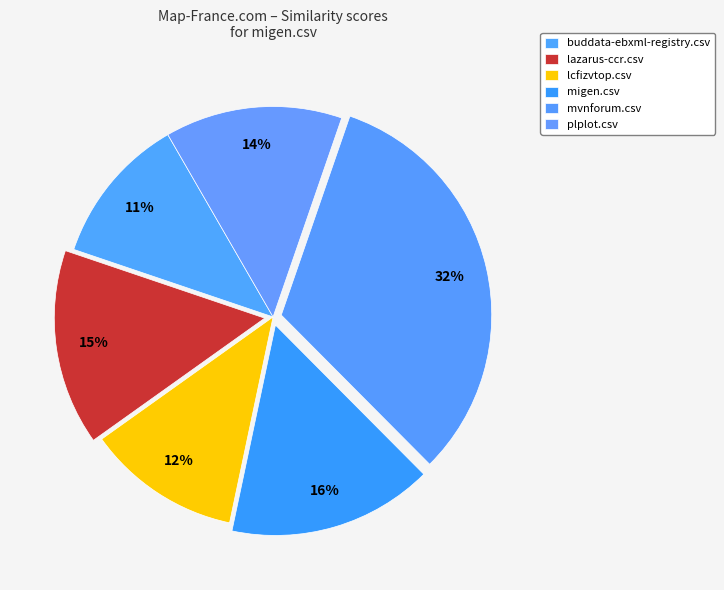

What percentage is the mvnforum.csv slice, to the nearest percent?

32%